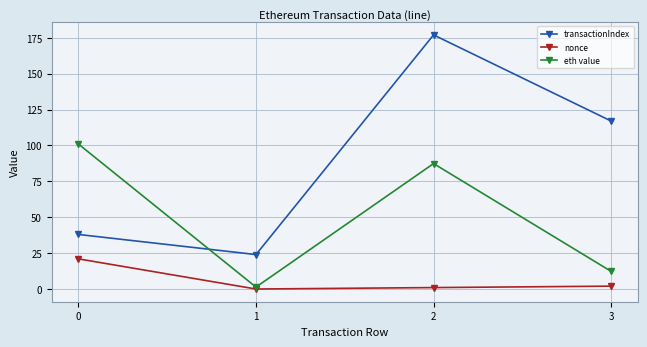

At which category is the sum across all series the highest?

2